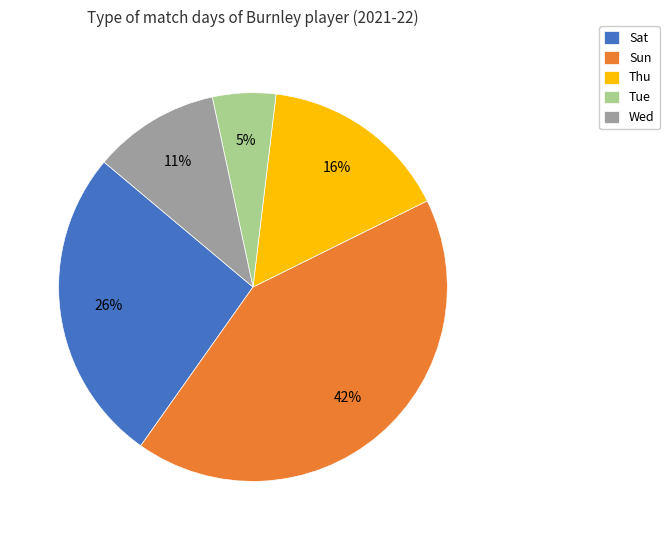

Is the sum of Sat and Sun greater than half?

Yes